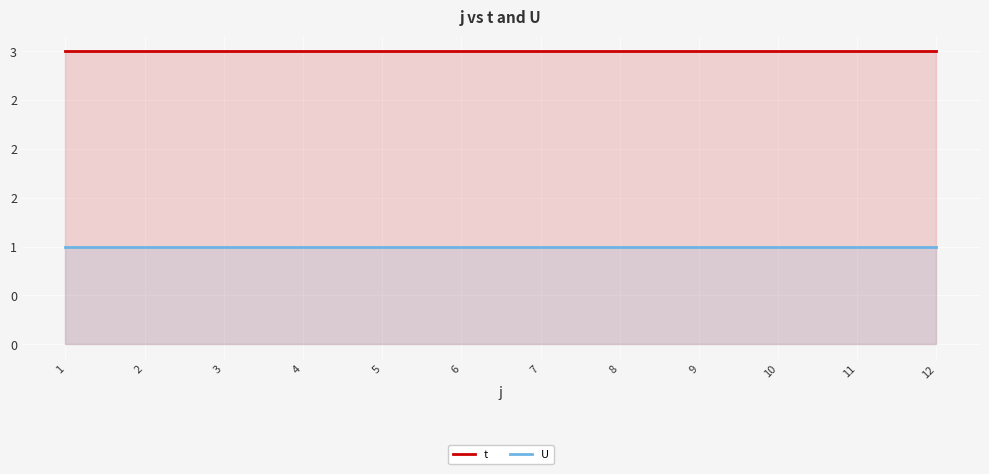

True or false: U and t intersect in this chart.

False